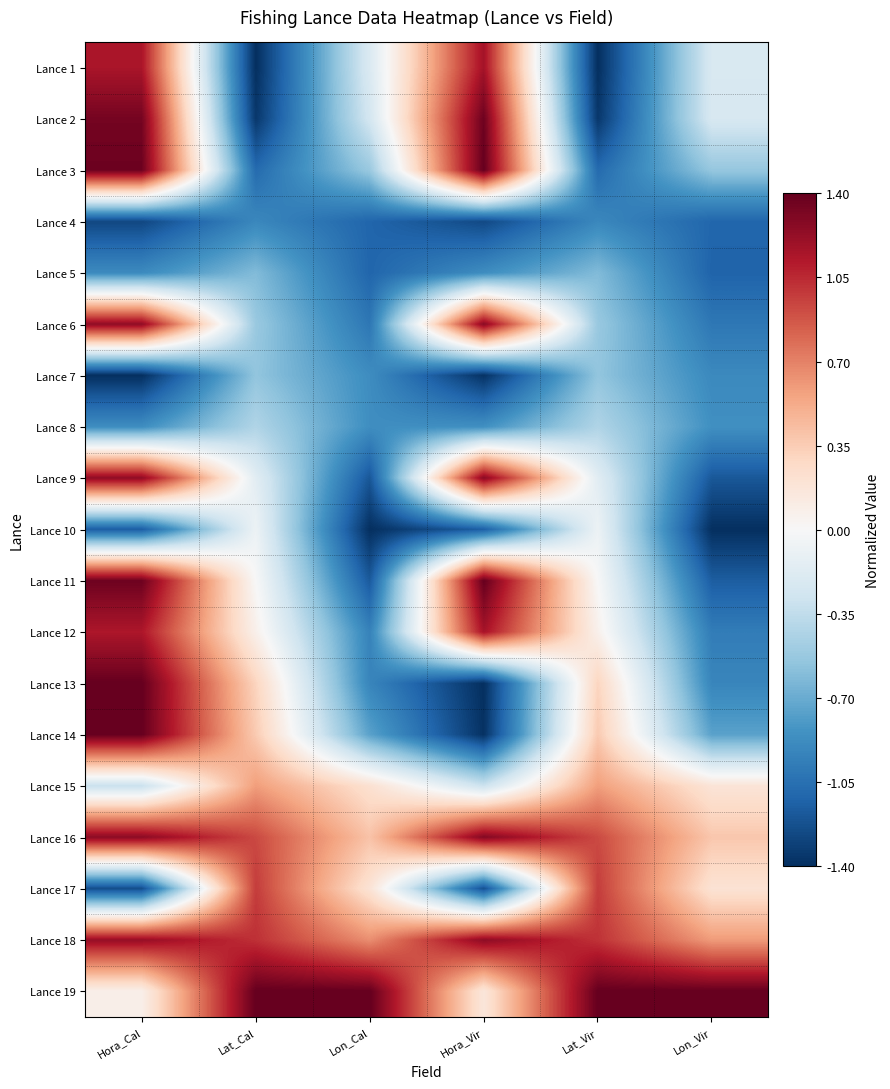

Rank the series by their maximum value, from highest to lowest.

Lance 3, Lance 13, Lance 19, Lance 14, Lance 11, Lance 2, Lance 16, Lance 9, Lance 6, Lance 18, Lance 1, Lance 12, Lance 17, Lance 15, Lance 10, Lance 8, Lance 7, Lance 5, Lance 4